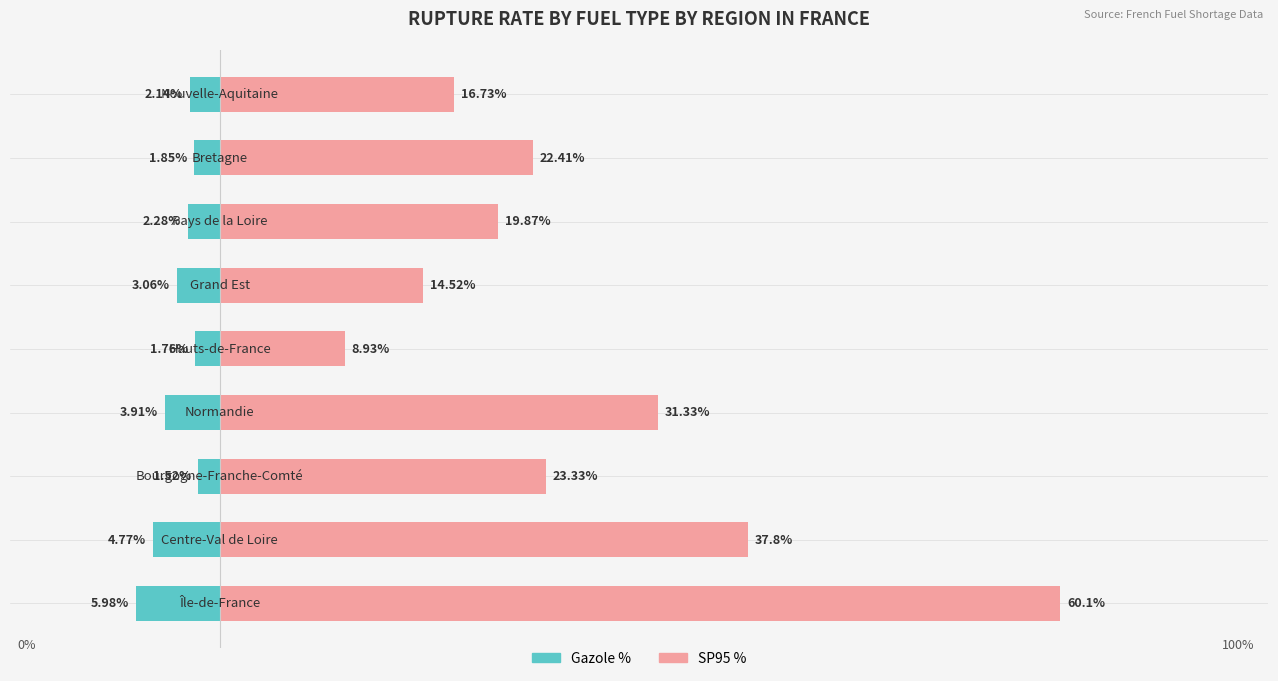

Rank the series by their maximum value, from lowest to highest.

Gazole %, SP95 %